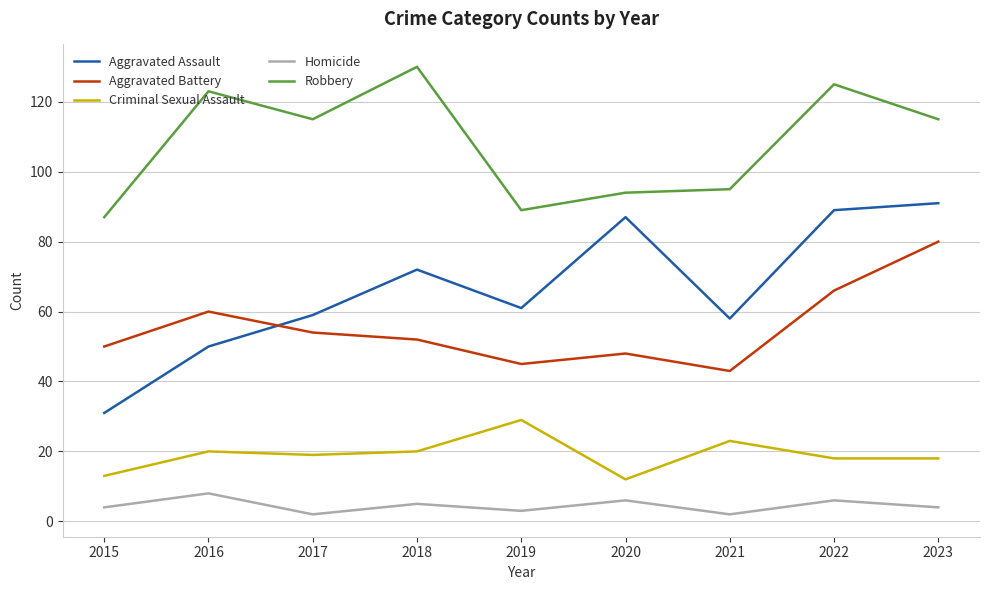

Which label corresponds to the largest value in the chart?

2018